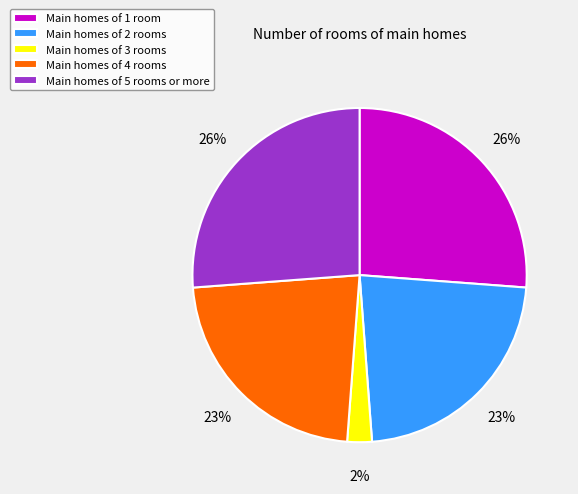

Does Main homes of 3 rooms represent more than half of the total?

No